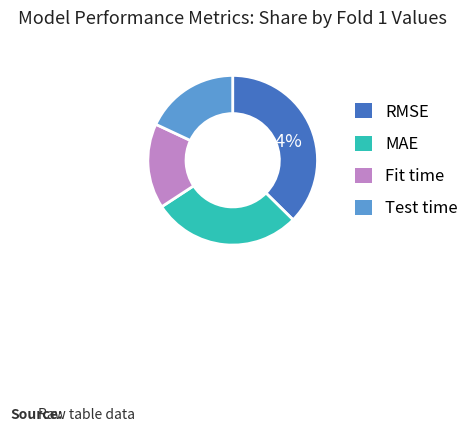

What percentage is the Test time slice, to the nearest percent?

18%